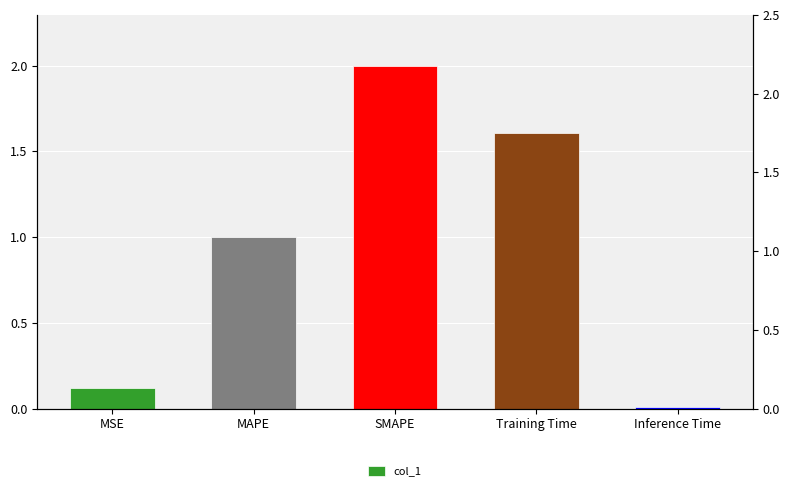

Which label corresponds to the largest value in the chart?

SMAPE